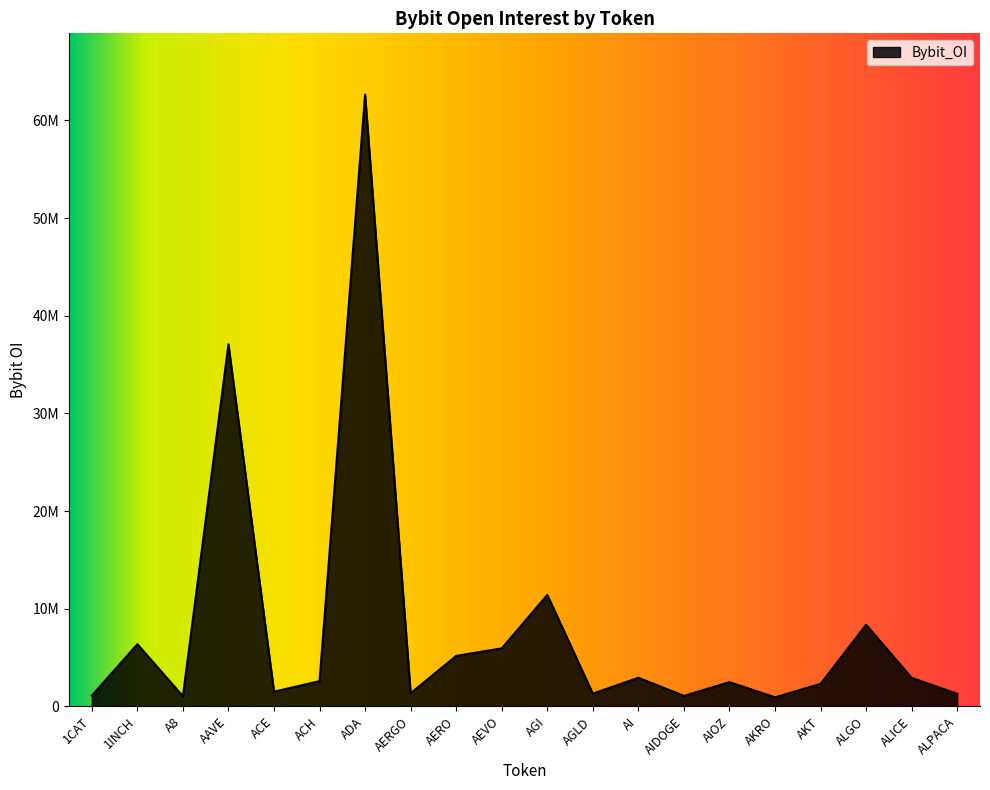

At which category does the data reach its first local valley?

A8